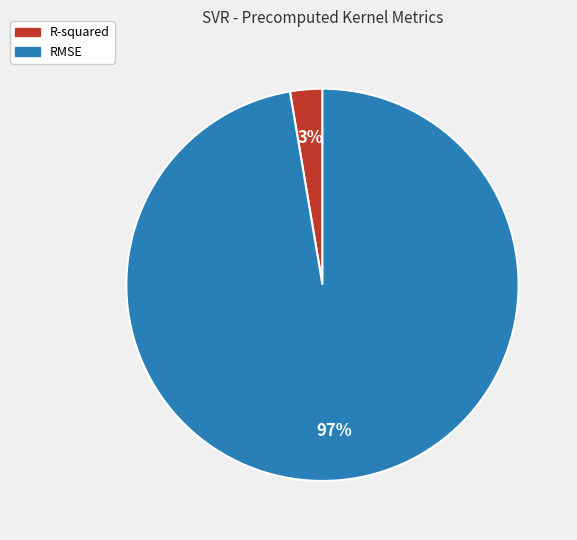

Which category has the biggest portion of the pie?

RMSE